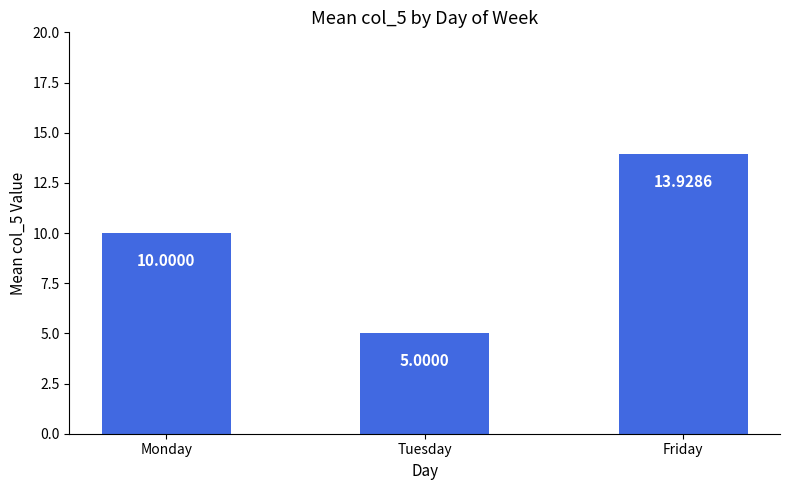

What is the approximate value at Monday?

10.0